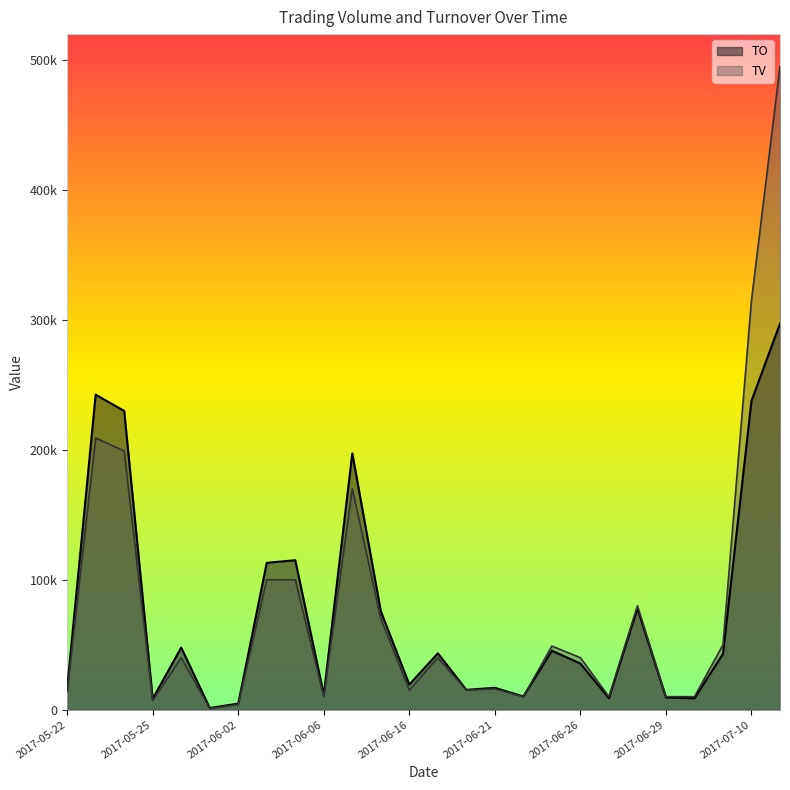

Which series has the largest range (max minus min)?

TV